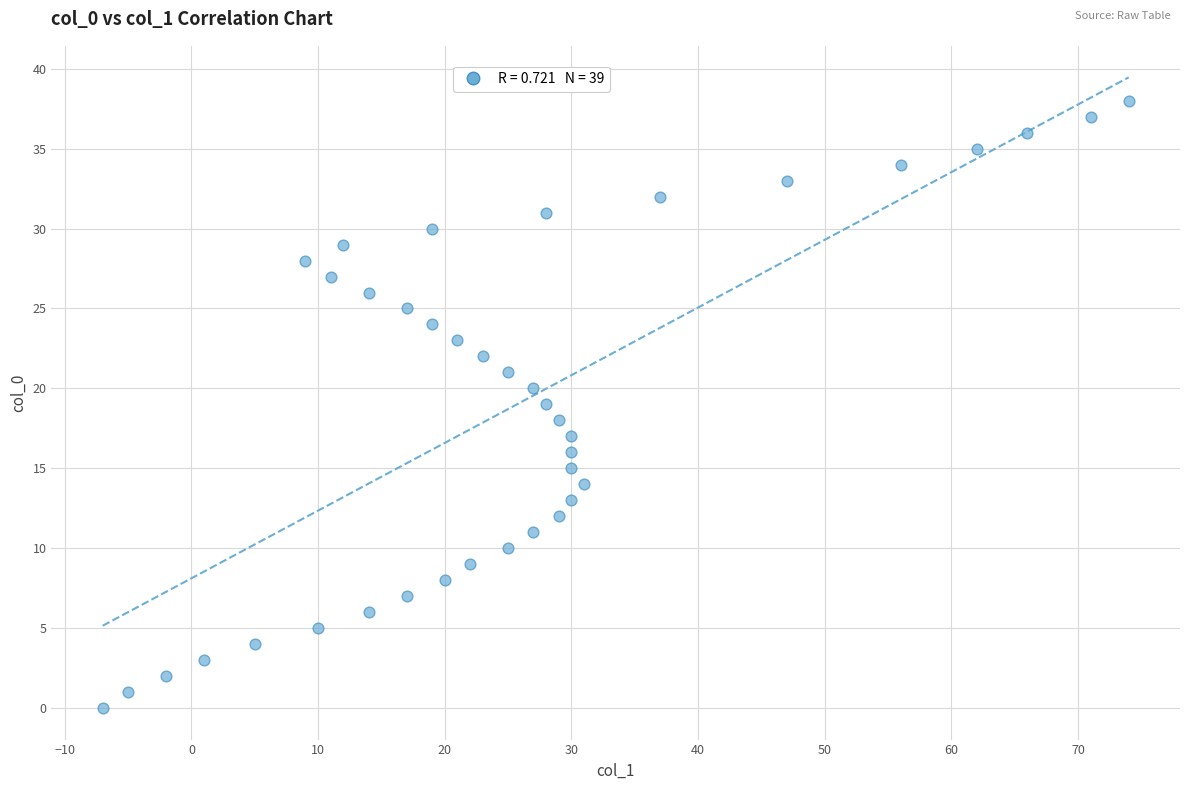

What is the range of X values (max minus min)?

81